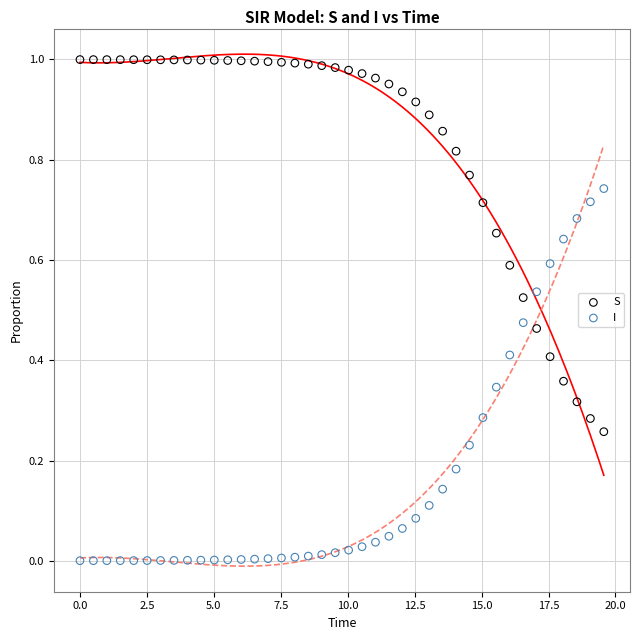

Across all data points, what is the range of X values (max minus min)?

19.6